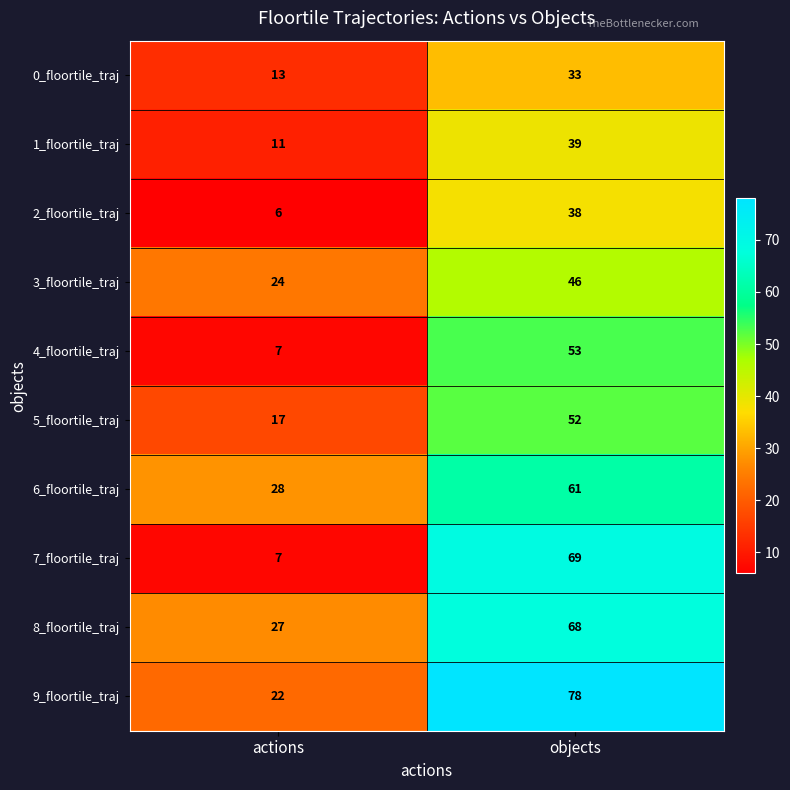

What is the difference between the 4_floortile_traj values at objects and actions?

46